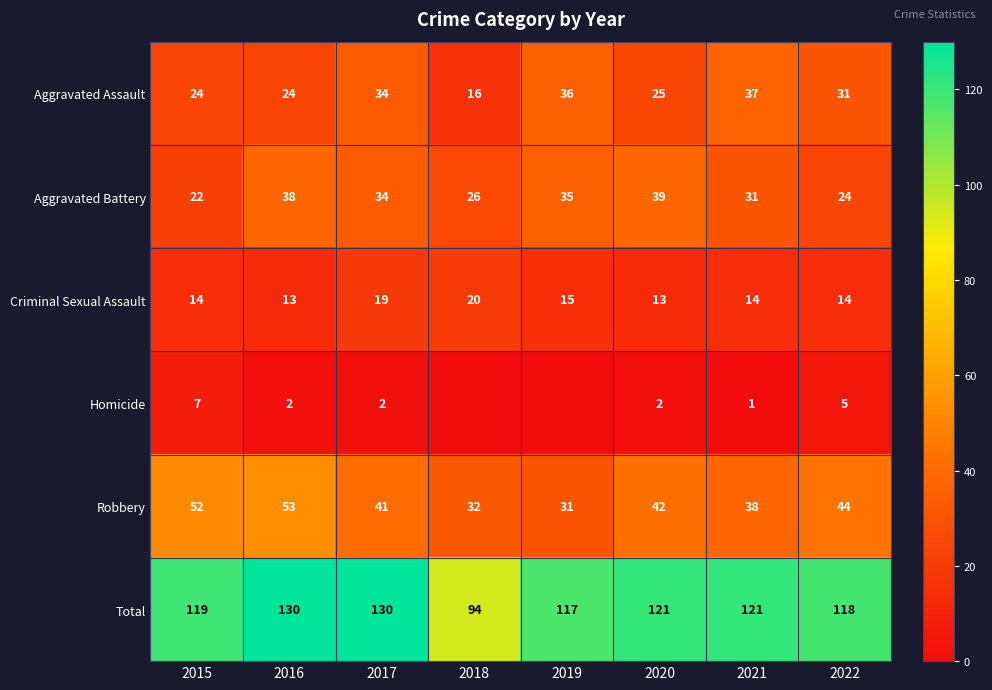

The value of Aggravated Battery at 2021 is 31. True or false?

True